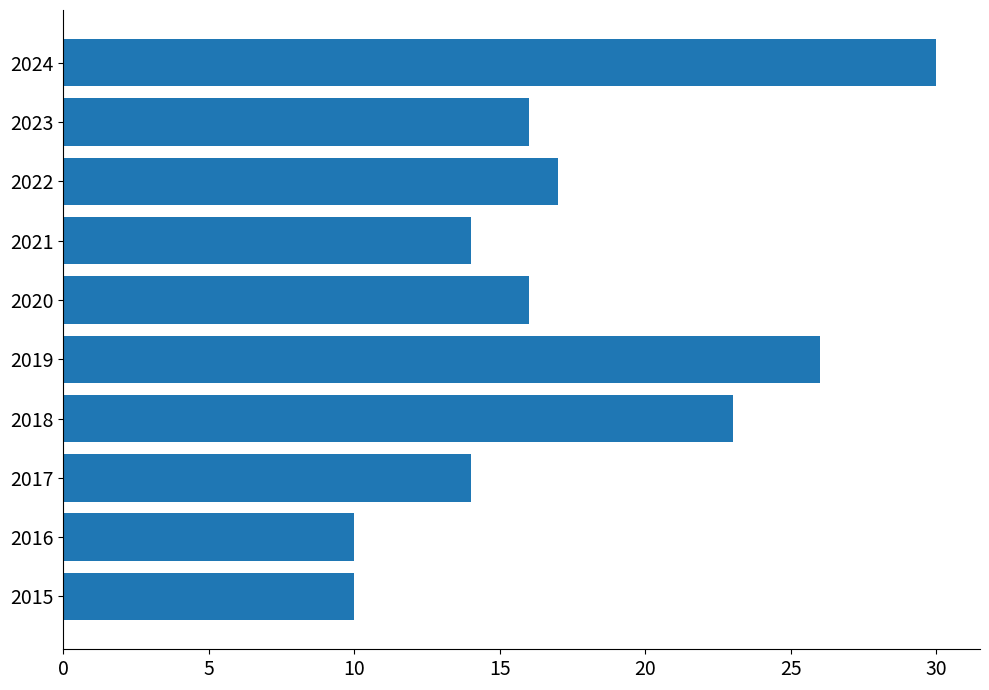

True or false: the data shows 37 at 2019.

False